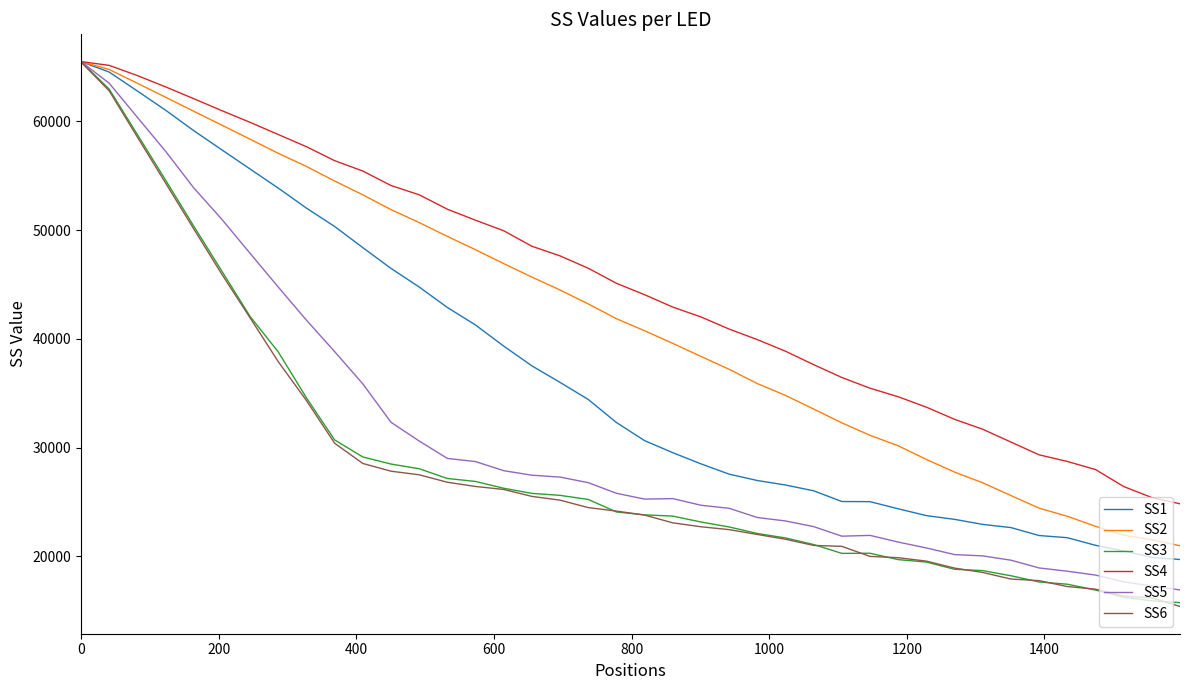

Which series has the largest total across all categories?

SS4